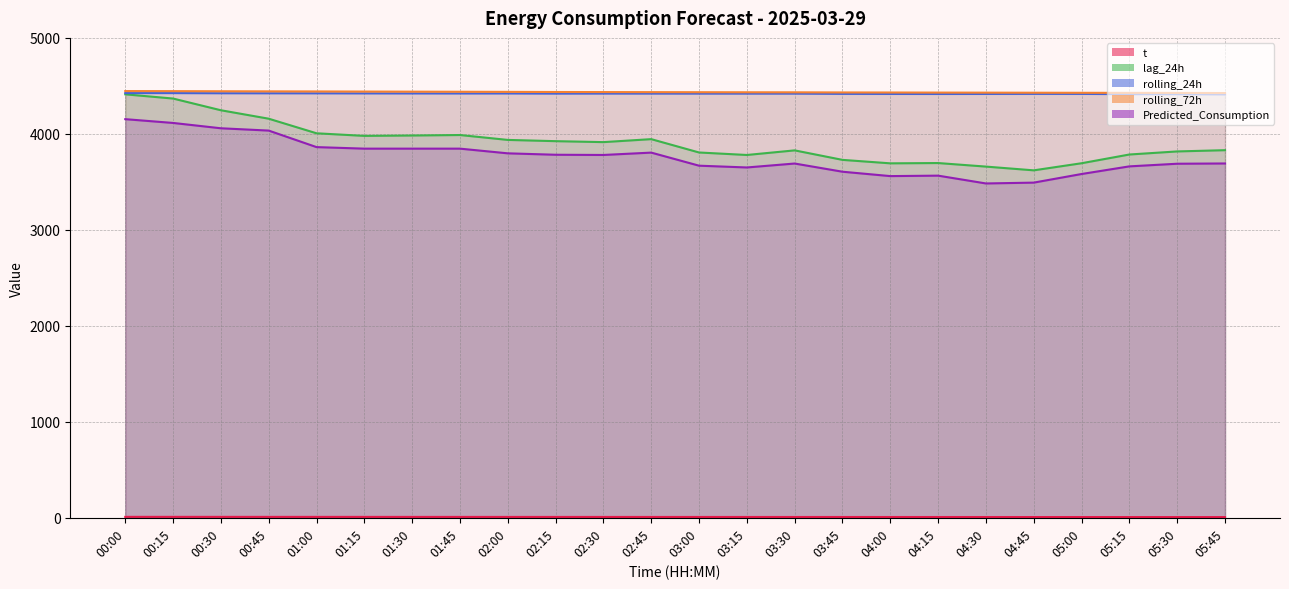

The value of rolling_72h at 03:45 is 2271.4. True or false?

False